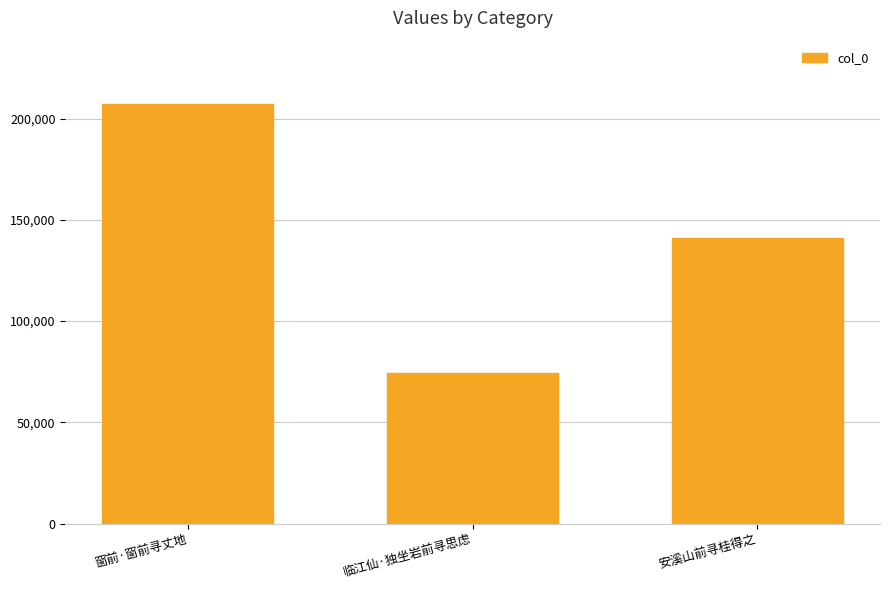

How many values are between 74446 and 207397?

3